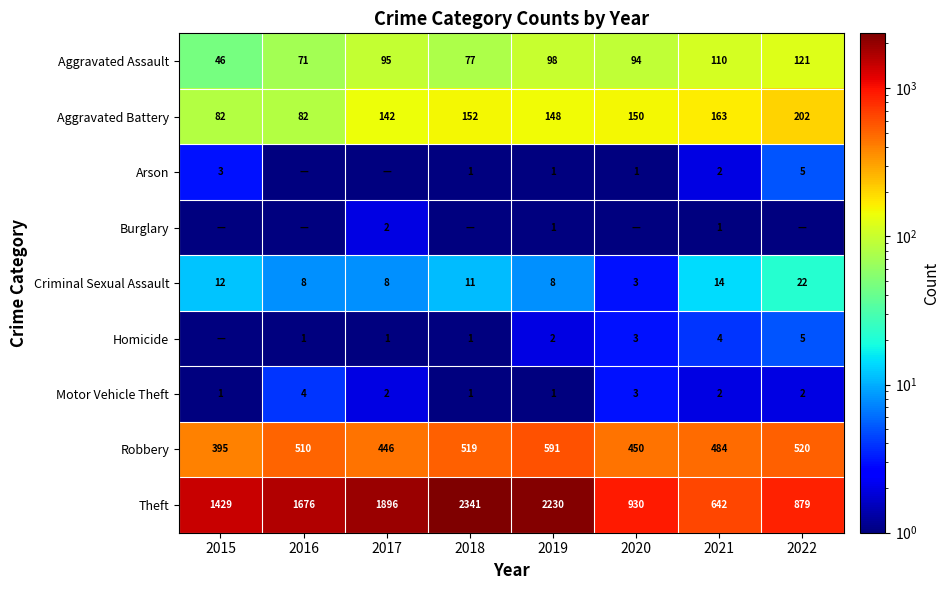

Rank the categories by Robbery value from lowest to highest.

2015, 2017, 2020, 2021, 2016, 2018, 2022, 2019